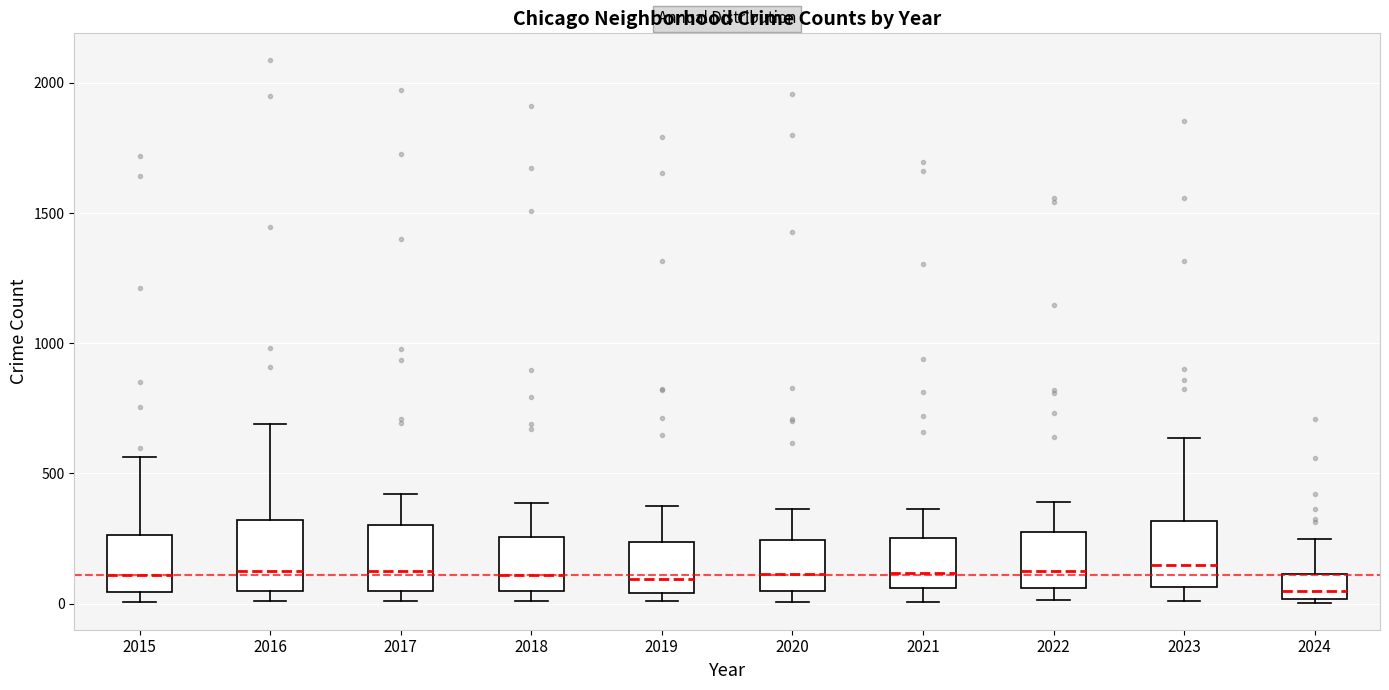

Reading left to right, read every box against the y-axis: the position of its median line, the range the box covers, and the ends of its whiskers. The values are not printed on the chart, so give them approximately, as read against the axis.

2015: median 100, box 50 to 250, whiskers 0 to 550
2016: median 150, box 50 to 300, whiskers 0 to 700
2017: median 100, box 50 to 300, whiskers 0 to 400
2018: median 100, box 50 to 250, whiskers 0 to 400
2019: median 100, box 50 to 250, whiskers 0 to 400
2020: median 100, box 50 to 250, whiskers 0 to 350
2021: median 100, box 50 to 250, whiskers 0 to 350
2022: median 100, box 50 to 250, whiskers 0 to 400
2023: median 150, box 50 to 300, whiskers 0 to 650
2024: median 50, box 0 to 100, whiskers 0 (just below the box's lower edge) to 250